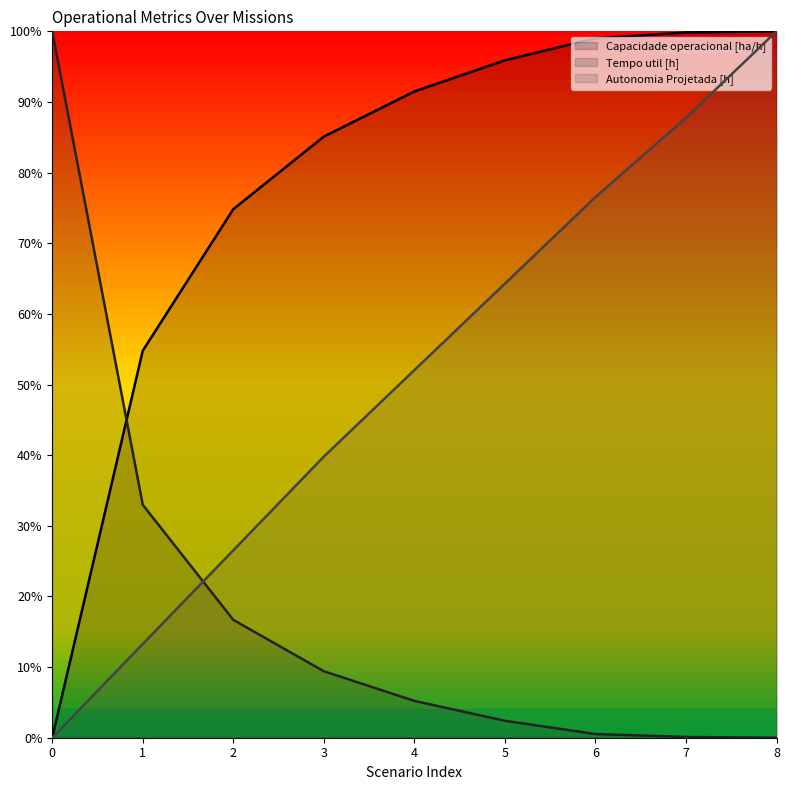

True or false: Tempo util [h] has more than 0 interior local peaks.

False